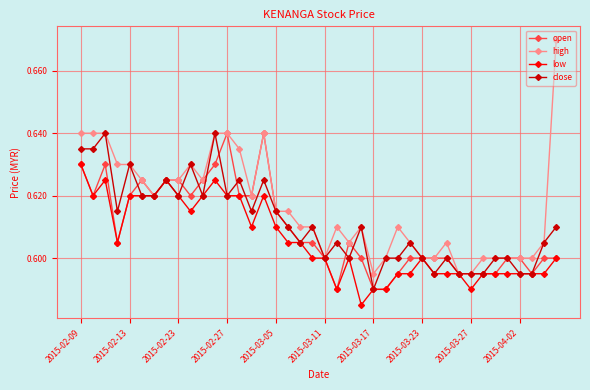

How many close values are between 0 and 1?

40